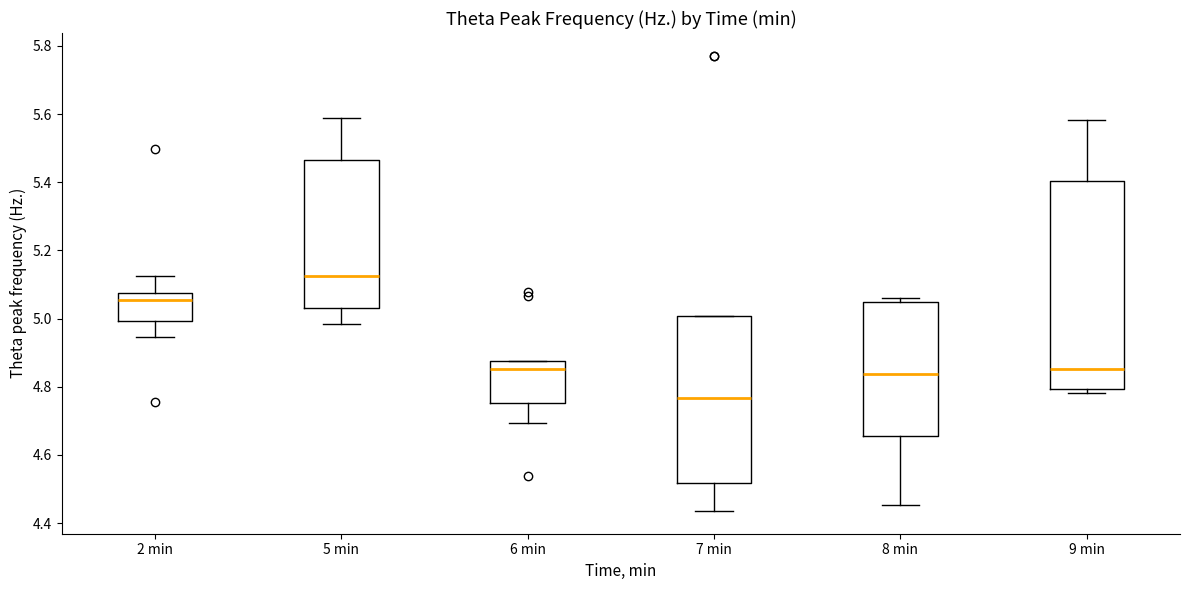

Reading left to right, transcribe this box plot: for each box, give where its median line is, the range the box spans, and where its two whiskers end, as read against the y-axis. The values are not printed on the chart, so give them approximately, as read against the axis.

2 min: median 5.06, box 5.00 to 5.08, whiskers 4.94 to 5.12
5 min: median 5.12, box 5.04 to 5.46, whiskers 4.98 to 5.58
6 min: median 4.86, box 4.76 to 4.88, whiskers 4.70 to 4.88
7 min: median 4.76, box 4.52 to 5.00, whiskers 4.44 to 5.00
8 min: median 4.84, box 4.66 to 5.04, whiskers 4.46 to 5.06
9 min: median 4.86, box 4.80 to 5.40, whiskers 4.78 to 5.58